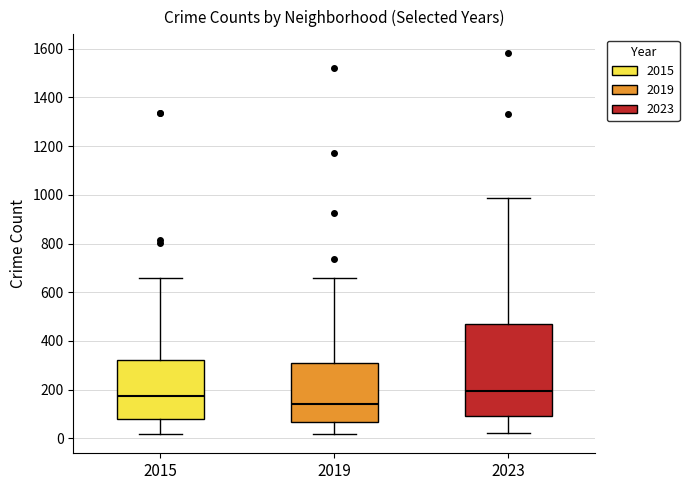

Which box is the tallest, from its lower edge to its upper edge?

2023